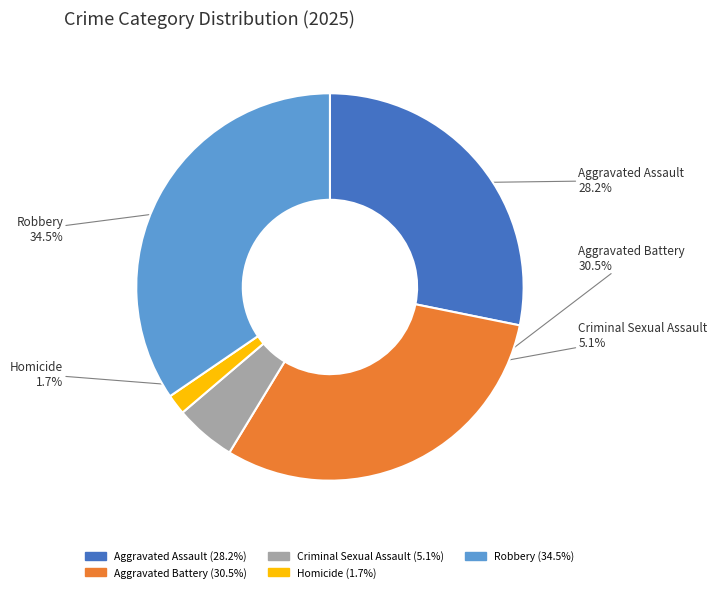

Do Aggravated Assault and Robbery together represent more than half of the pie?

Yes